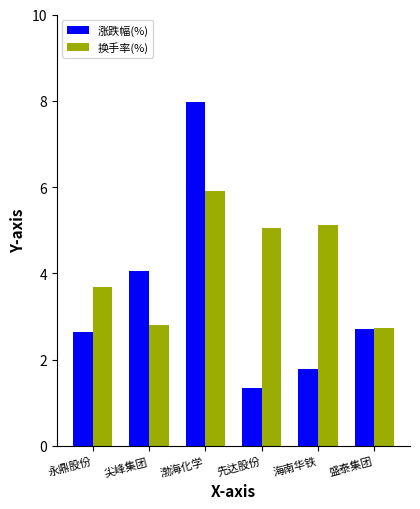

Is it true that 涨跌幅(%) equals 8.0 at 渤海化学?

True